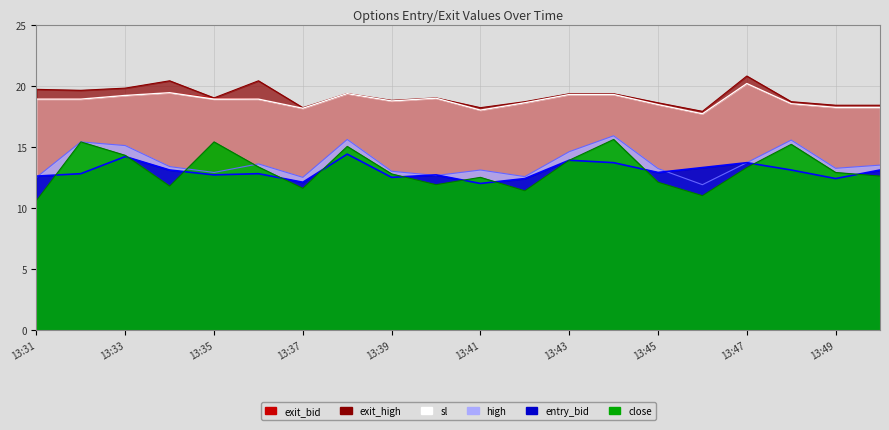

What is the lowest value of the exit_bid series?

17.7